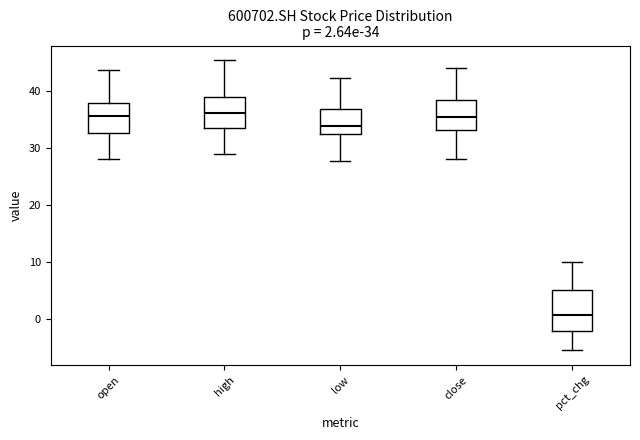

Which box is the tallest, from its lower edge to its upper edge?

pct_chg